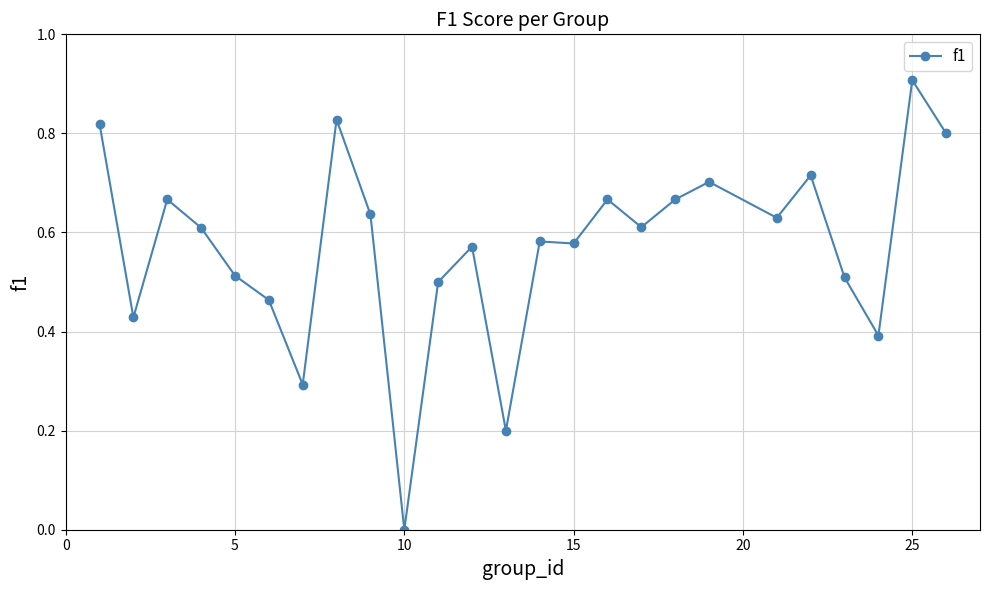

What is the sum of all values?

14.3